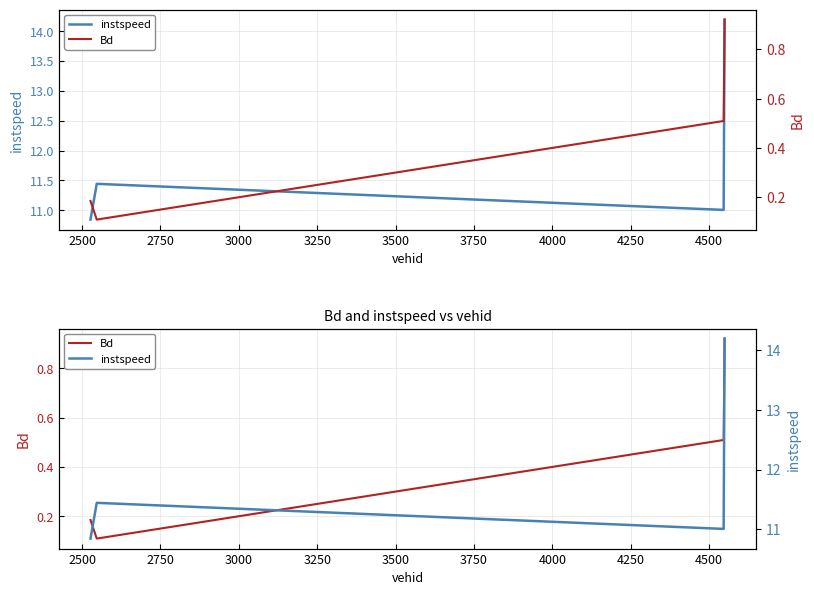

What is the smallest value displayed?

0.1